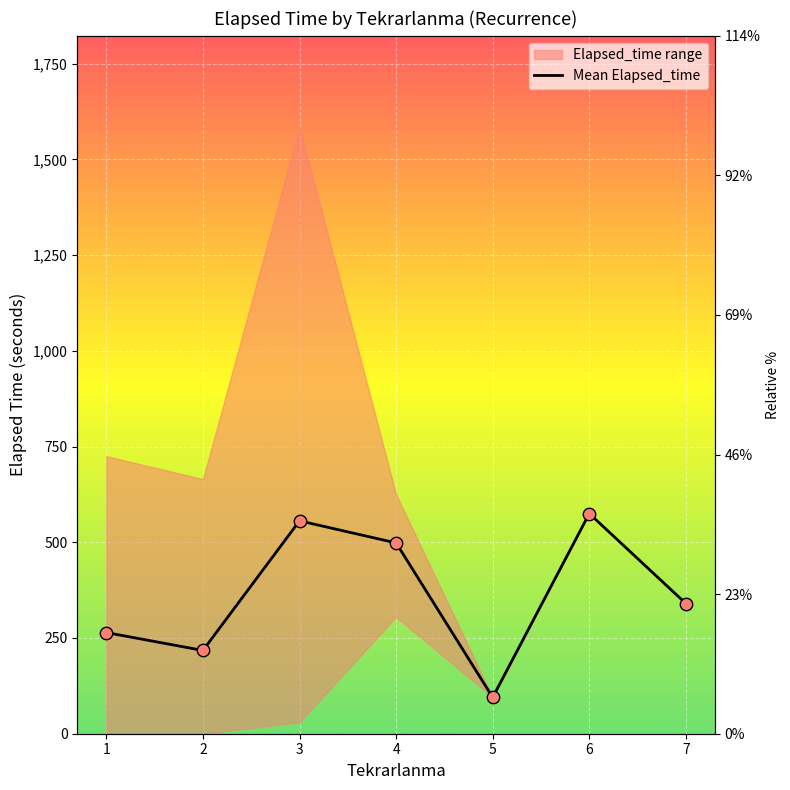

What is the ratio of the value at 4 to the value at 7?

1.5